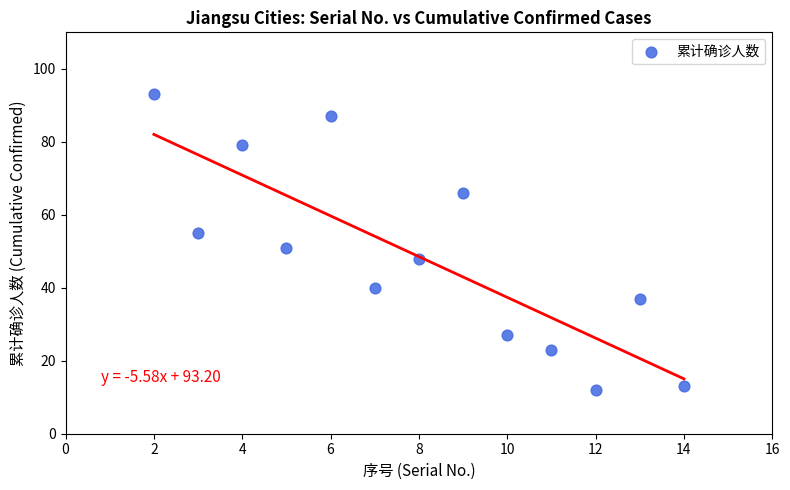

What is the range of X values (max minus min)?

12